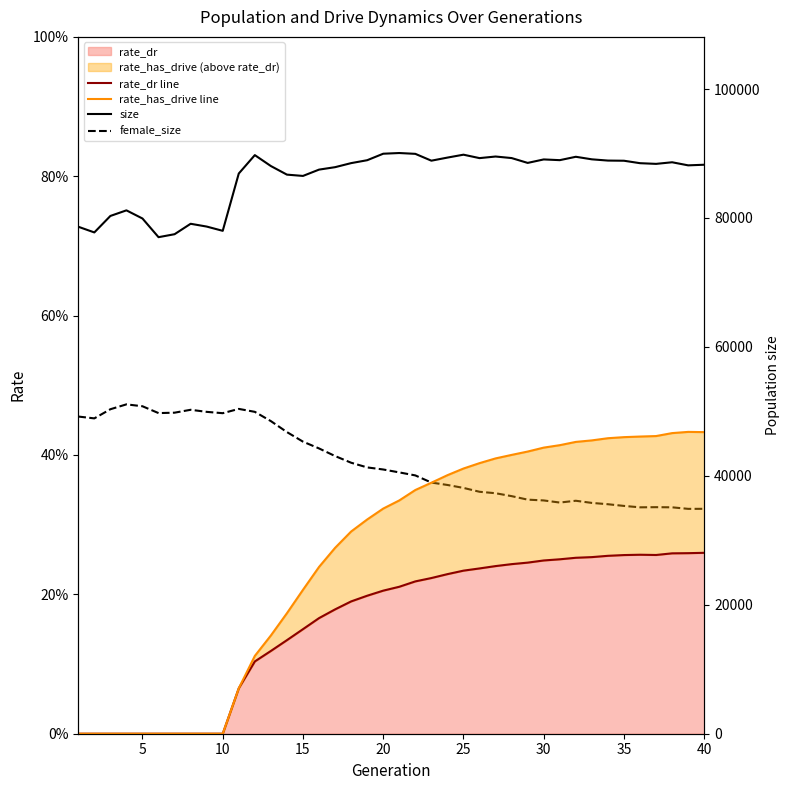

The value of rate_dr line at 35 is 0.4. True or false?

False